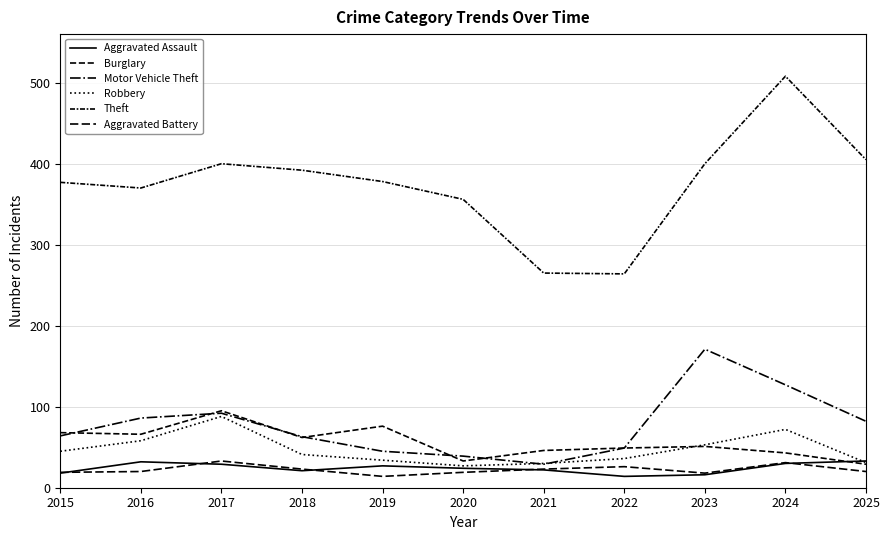

True or false: Aggravated Battery has a value of 33 at 2017.

True